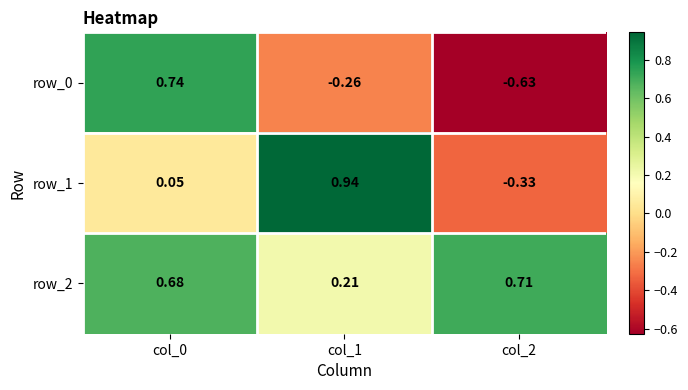

Is the value of row_2 at col_1 greater than the value of row_1 at col_0?

Yes